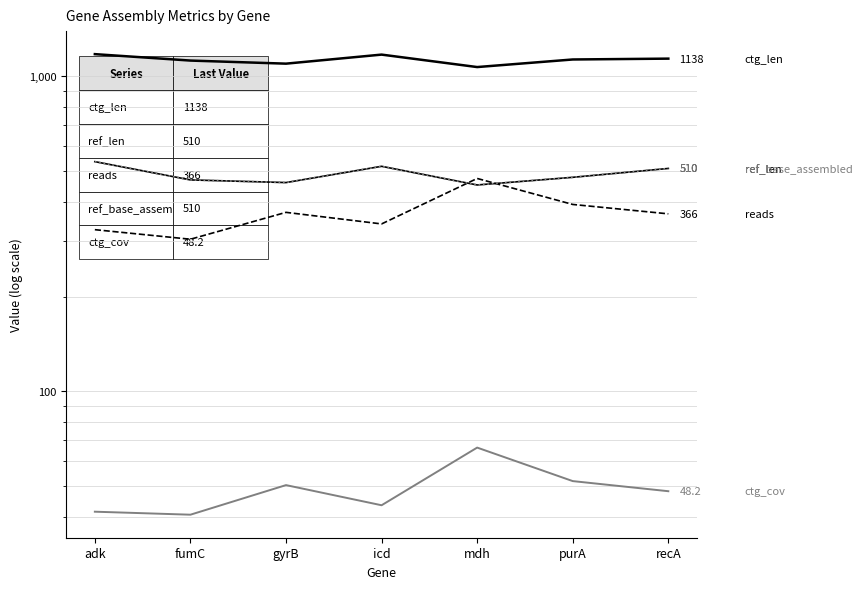

True or false: ctg_cov and ref_len cross at least once.

False